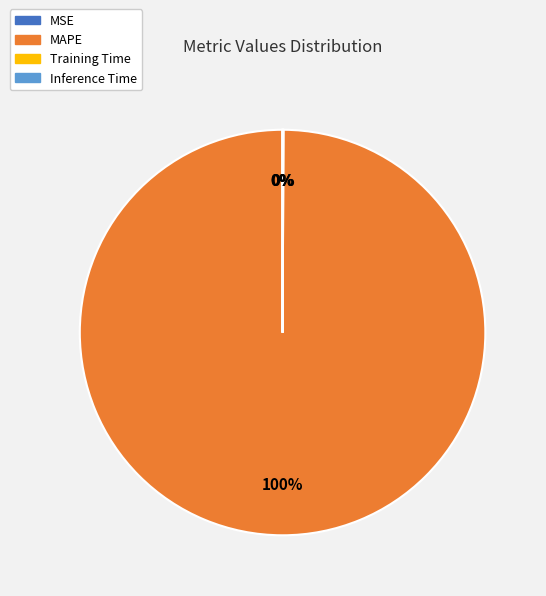

Does any single category account for the majority?

Yes